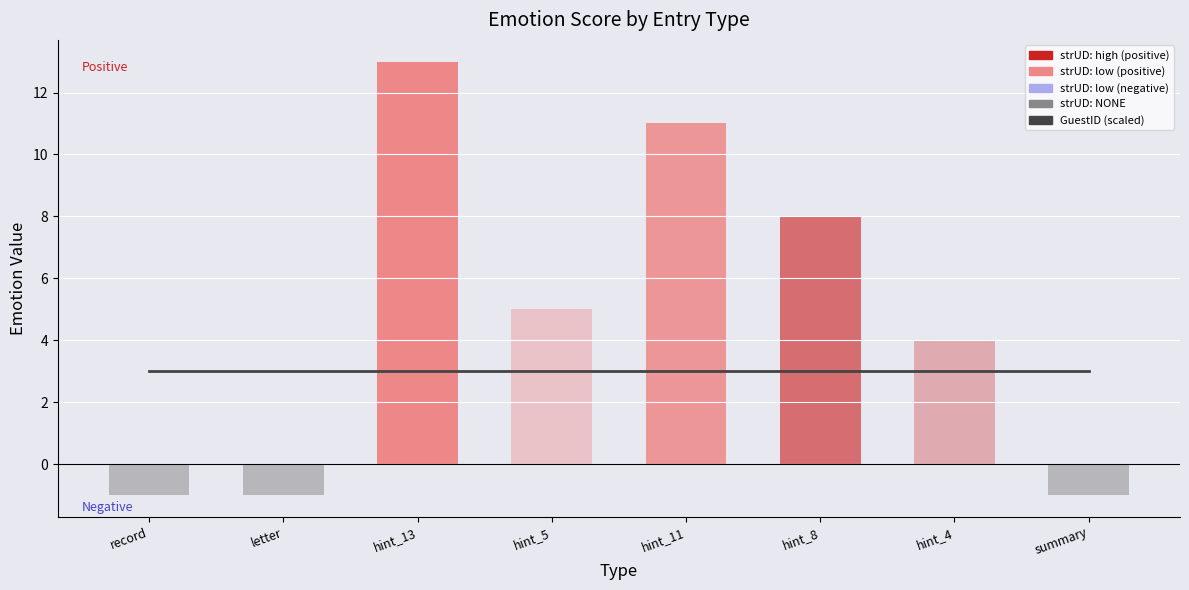

At how many categories does at least one series exceed 12?

1